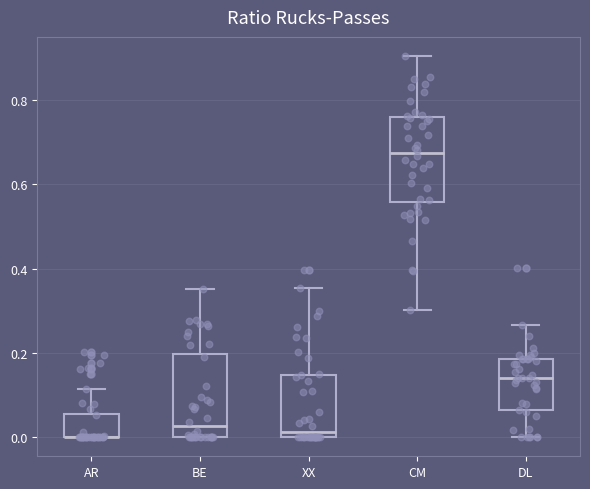

Where is the upper edge of the box for AR on the y-axis? The values are not printed on the chart, so give them approximately, as read against the axis.

0.06